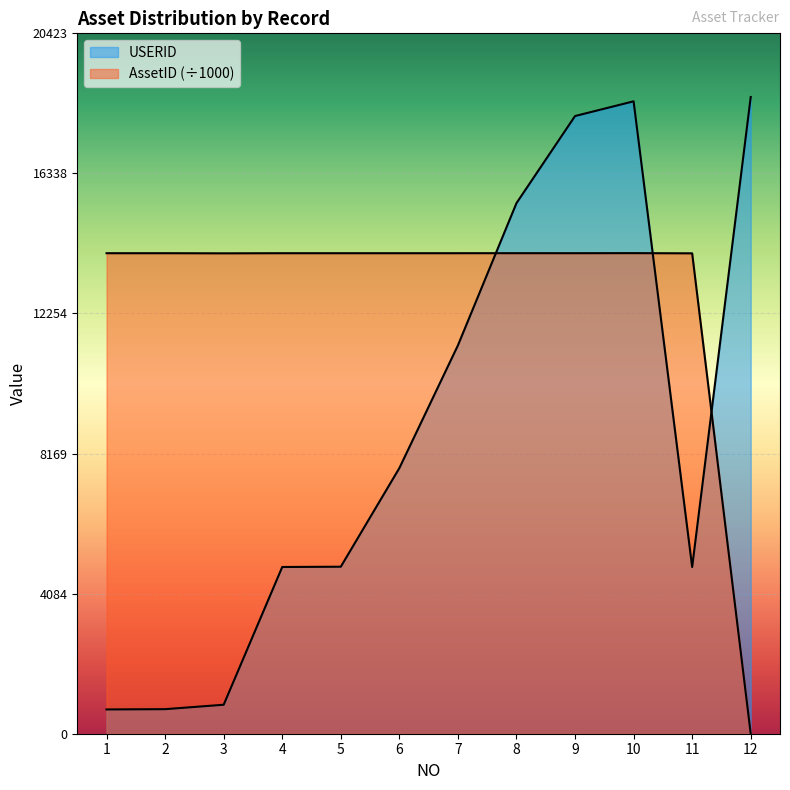

At which category does AssetID reach its first local peak?

8